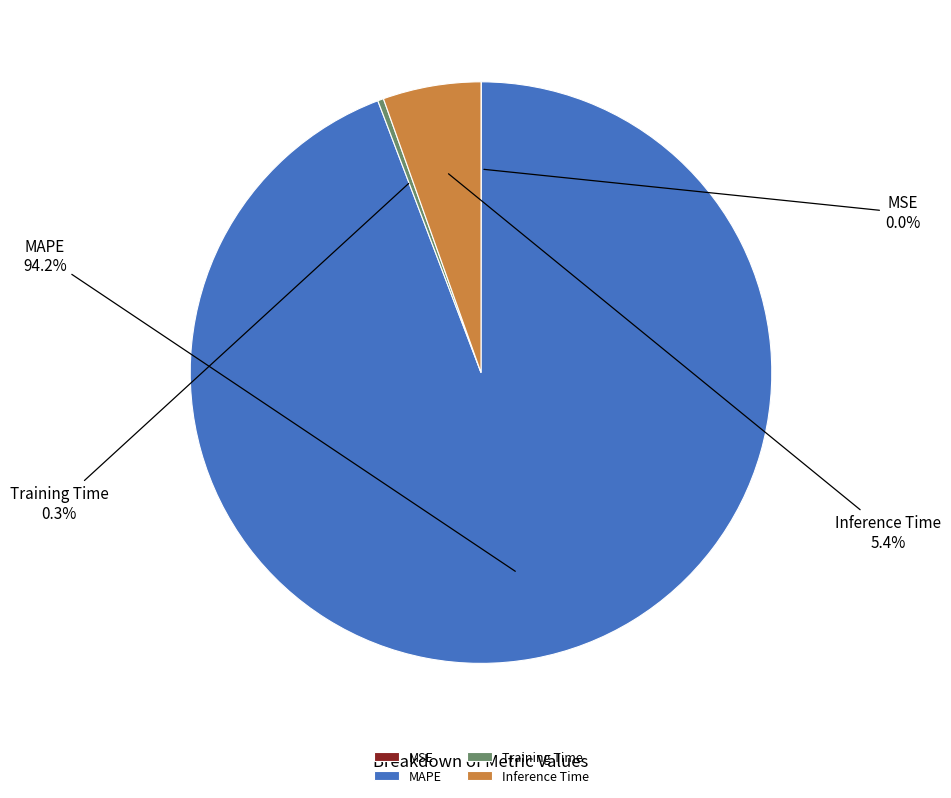

Does any single category account for the majority?

Yes